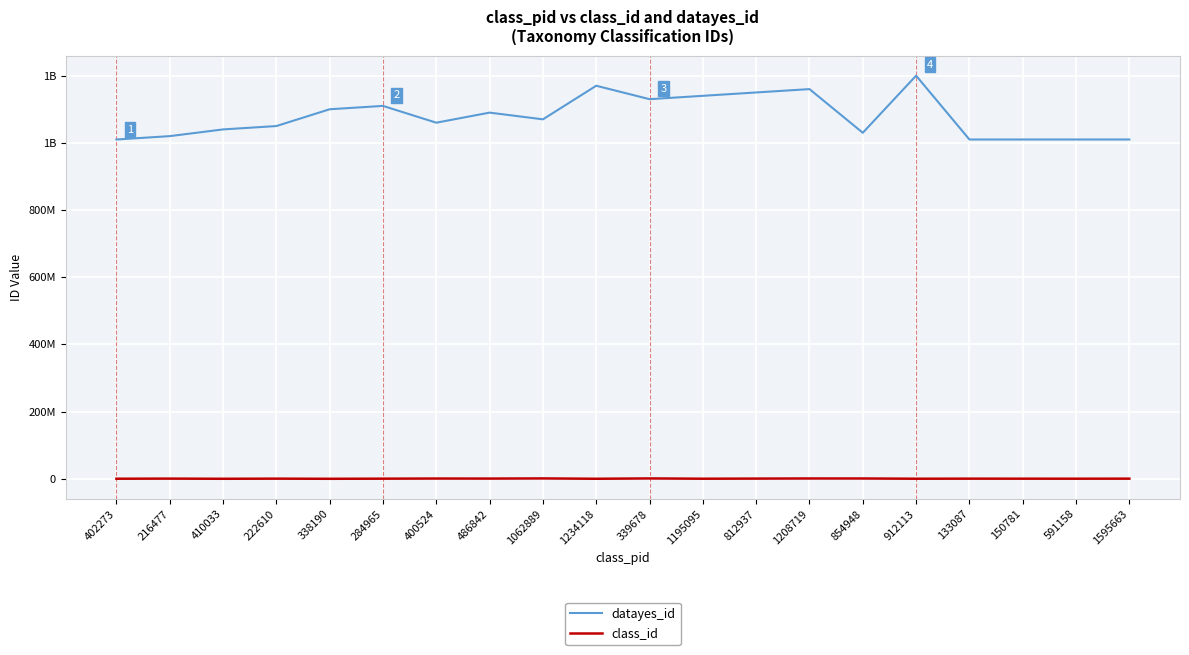

List the series in order of their peak value, highest first.

datayes_id, class_id